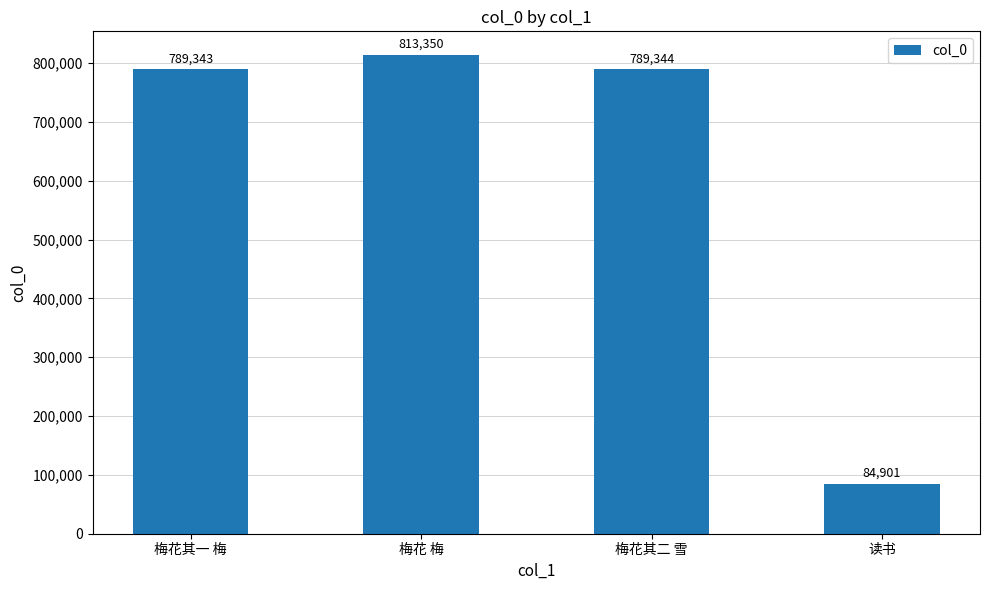

Rank the categories by value from lowest to highest.

读书, 梅花其一 梅, 梅花其二 雪, 梅花 梅